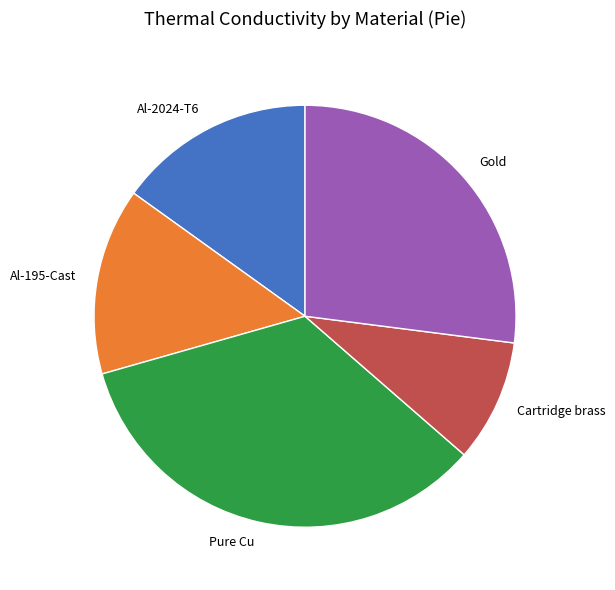

The Al-195-Cast slice represents 4% of the pie. True or false?

False